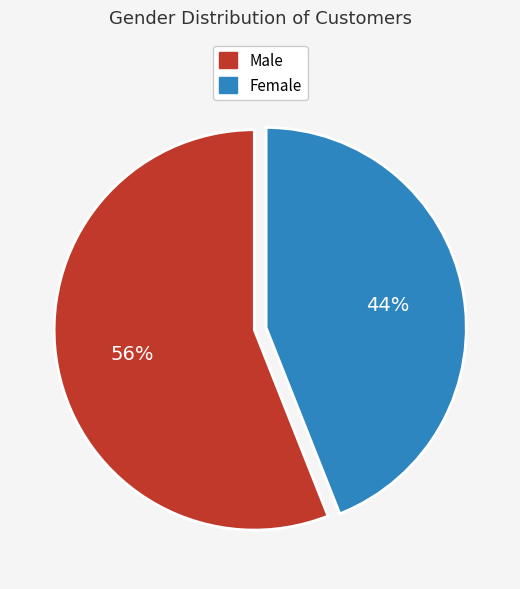

Is there any slice that represents more than half of the pie?

Yes